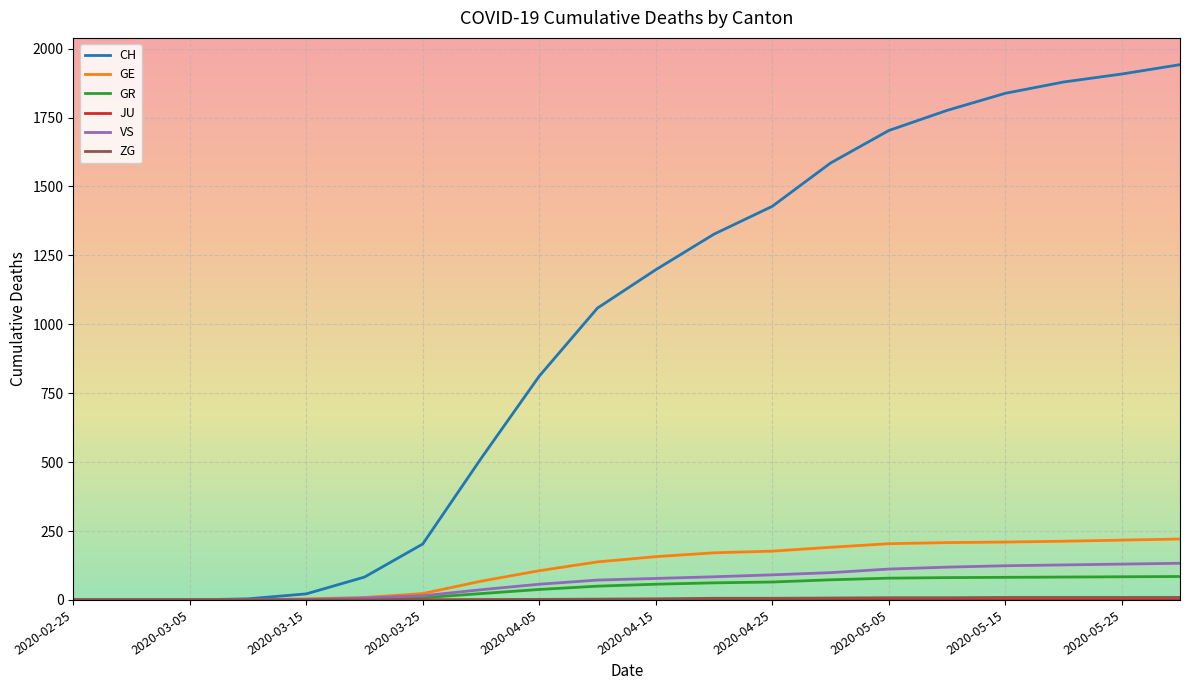

What is the highest value of the GE series?

221